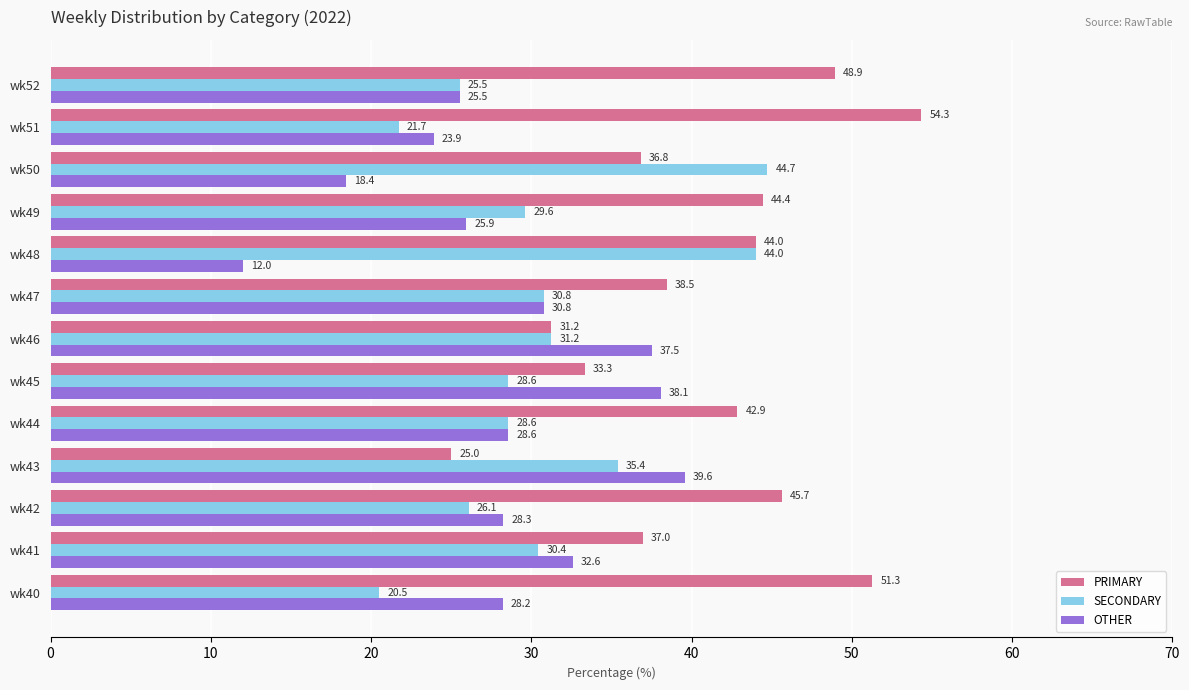

Where is OTHER nearest to the value 25?

wk52